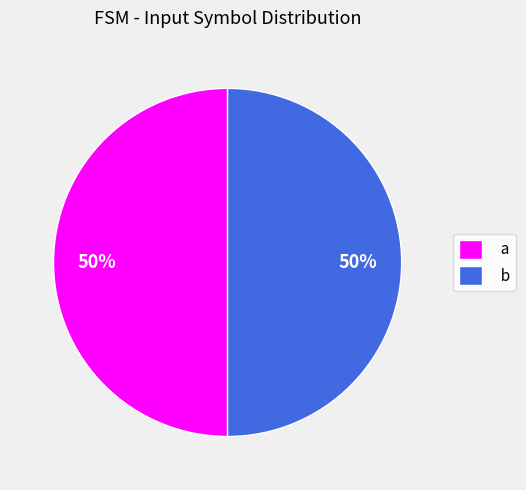

Is the sum of a and b greater than half?

Yes